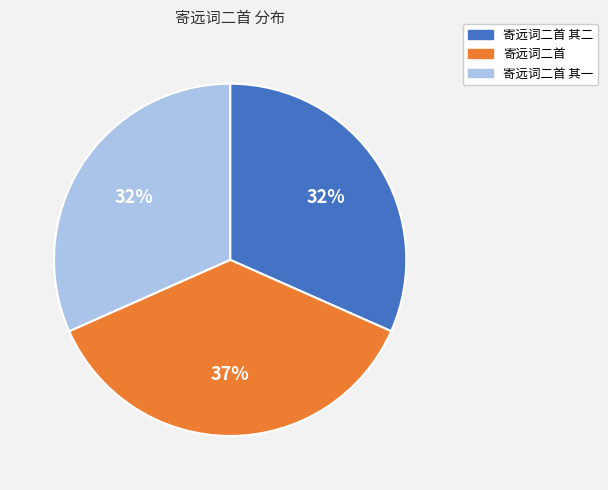

Is there a majority slice in this chart?

No